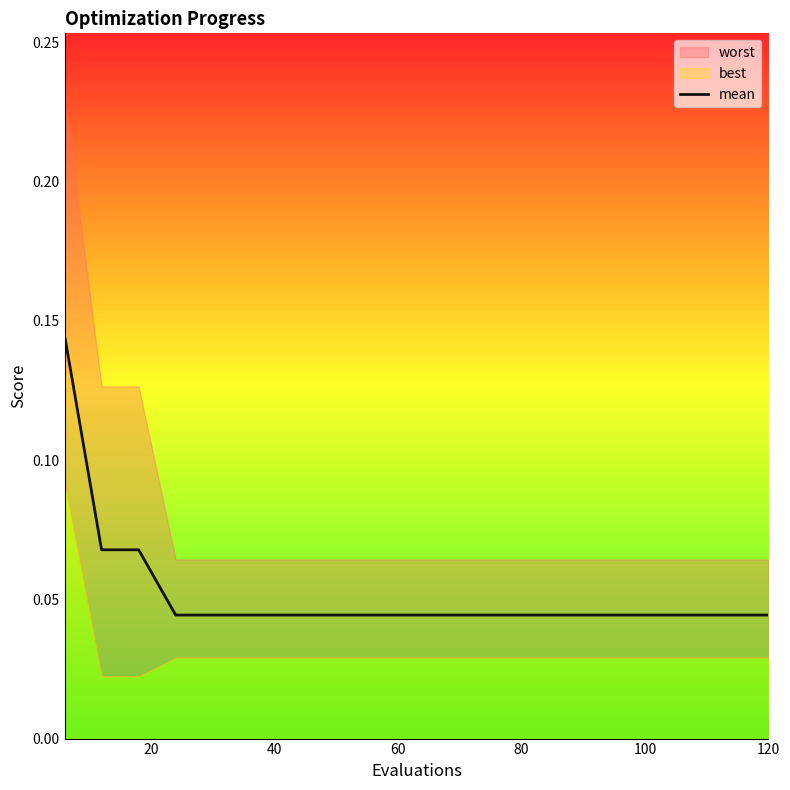

What is the average value?

0.1